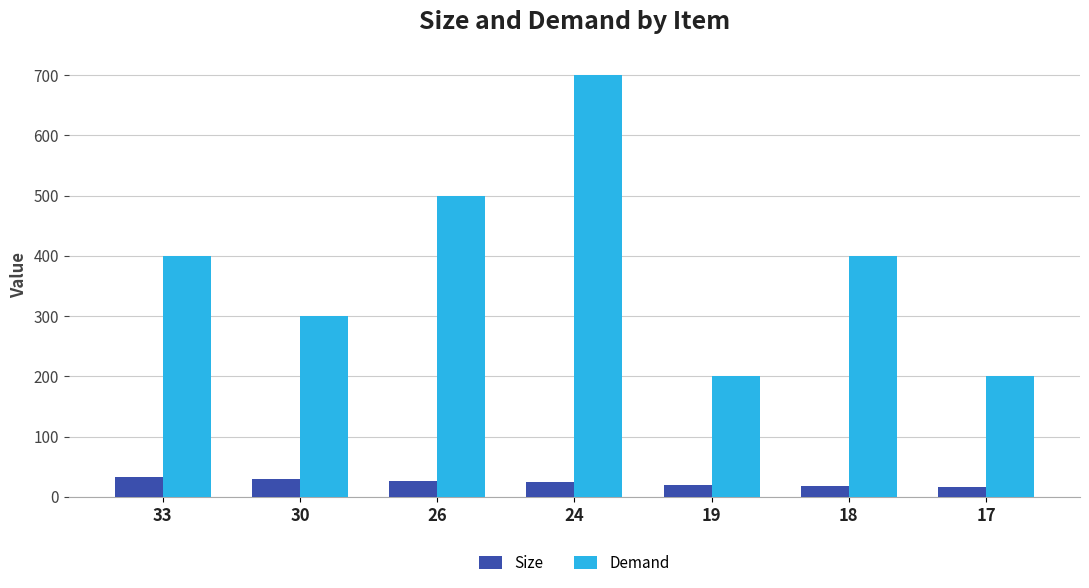

Which label corresponds to the largest value in the chart?

24